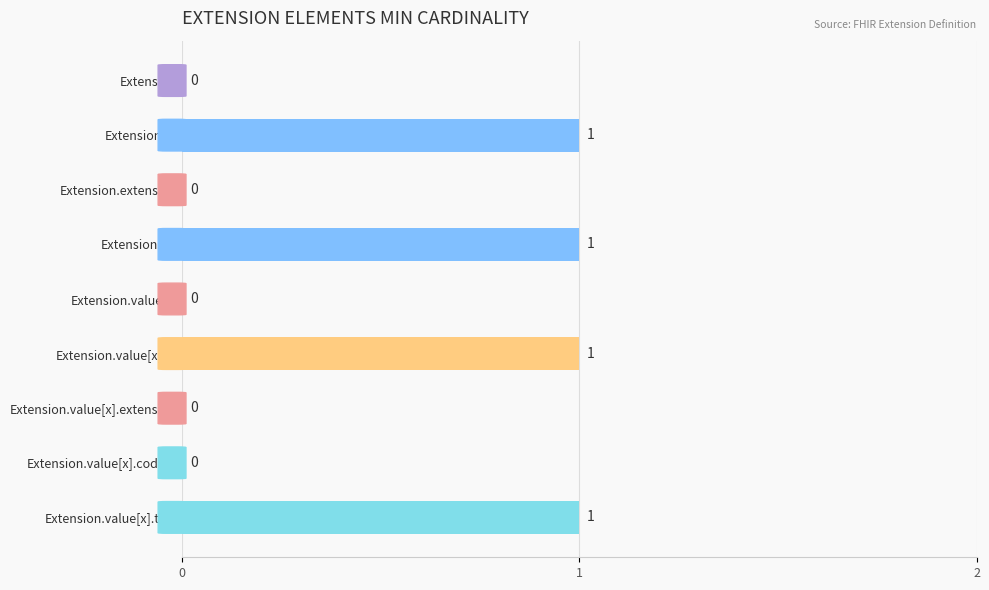

The chart shows a value of 1 at Extension.value[x].extension. True or false?

False